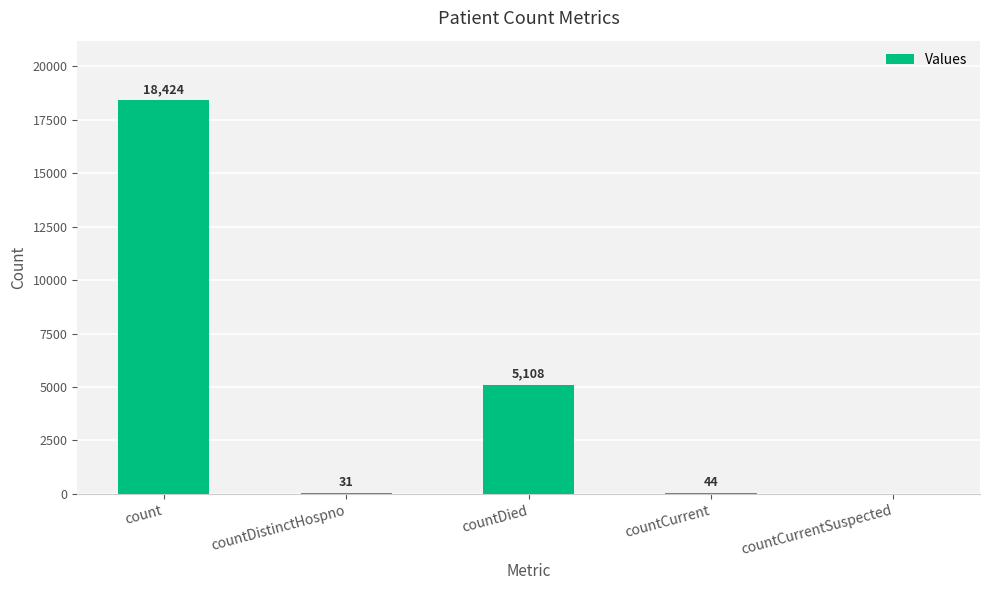

Are the bars horizontal?

No